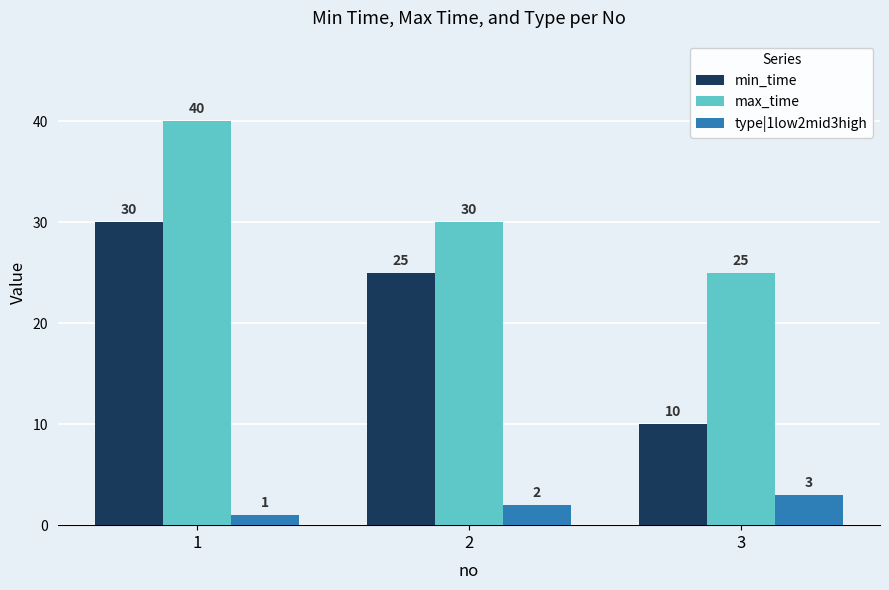

What is the average value of the type|1low2mid3high series?

2